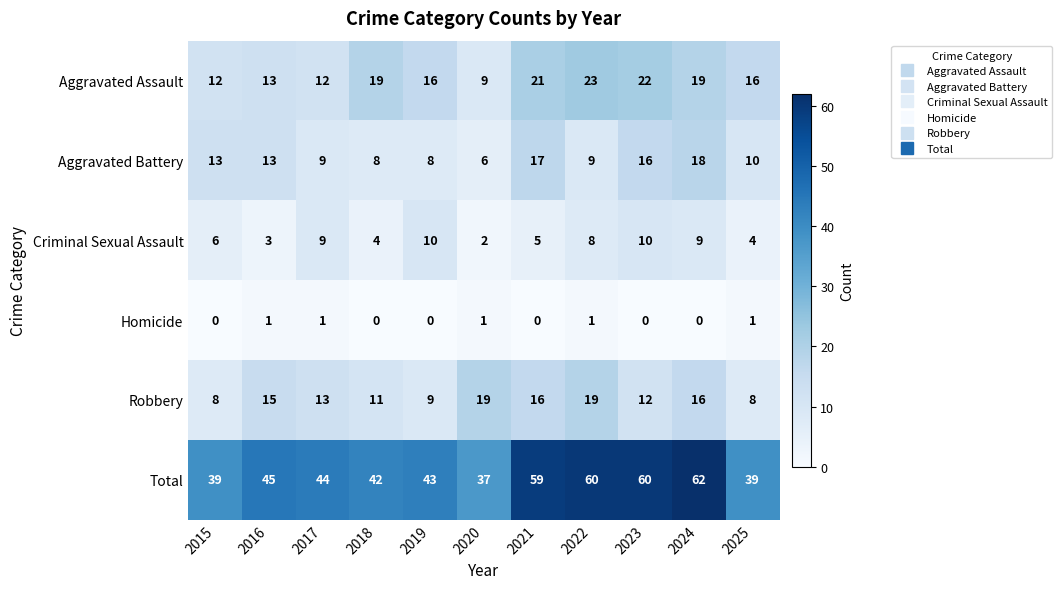

Count the number of data series in this chart.

6